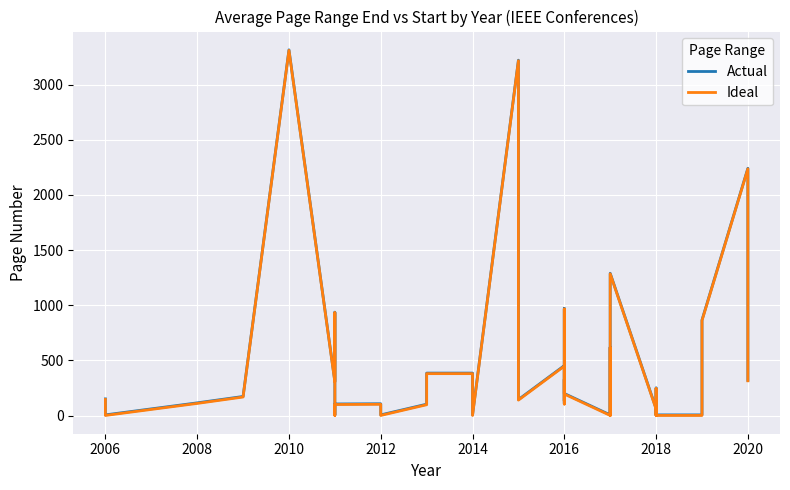

True or false: Actual and Ideal cross at least once.

False